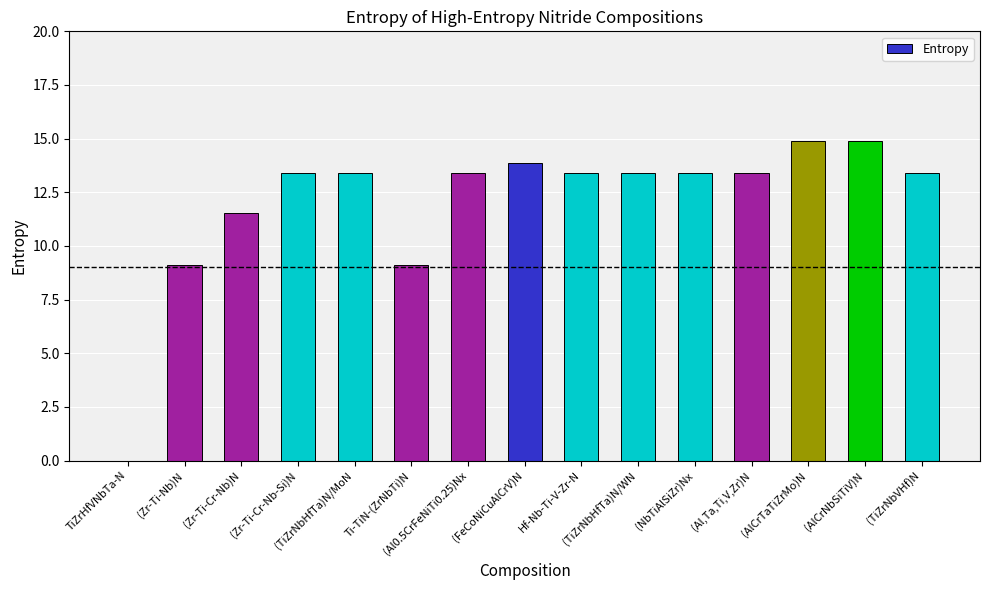

What is the change in value from TiZrHfVNbTa-N to (Al,Ta,Ti,V,Zr)N?

+13.5